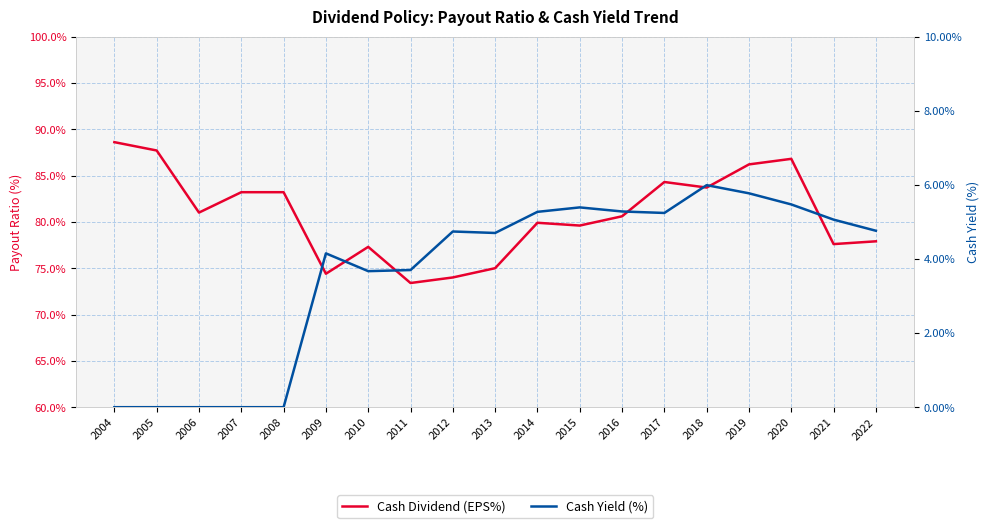

What are all the series names shown in the legend?

Cash Dividend (EPS%), Cash Yield (%)